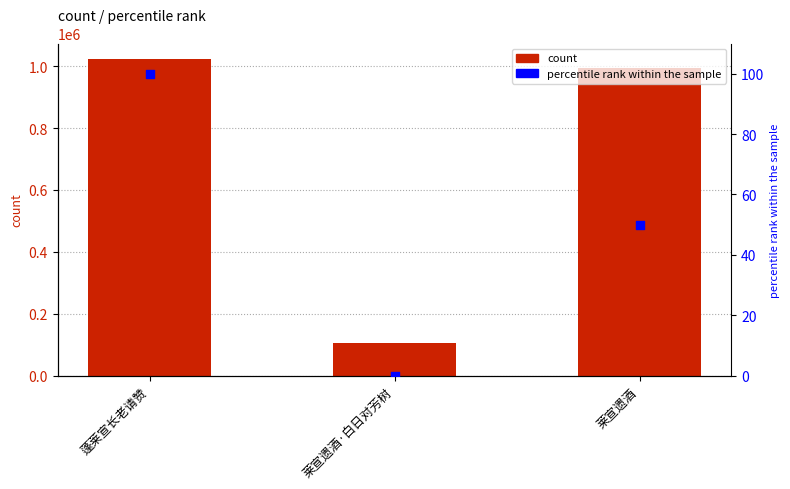

At which category is the sum across all series the highest?

蓬莱宣长老请赞